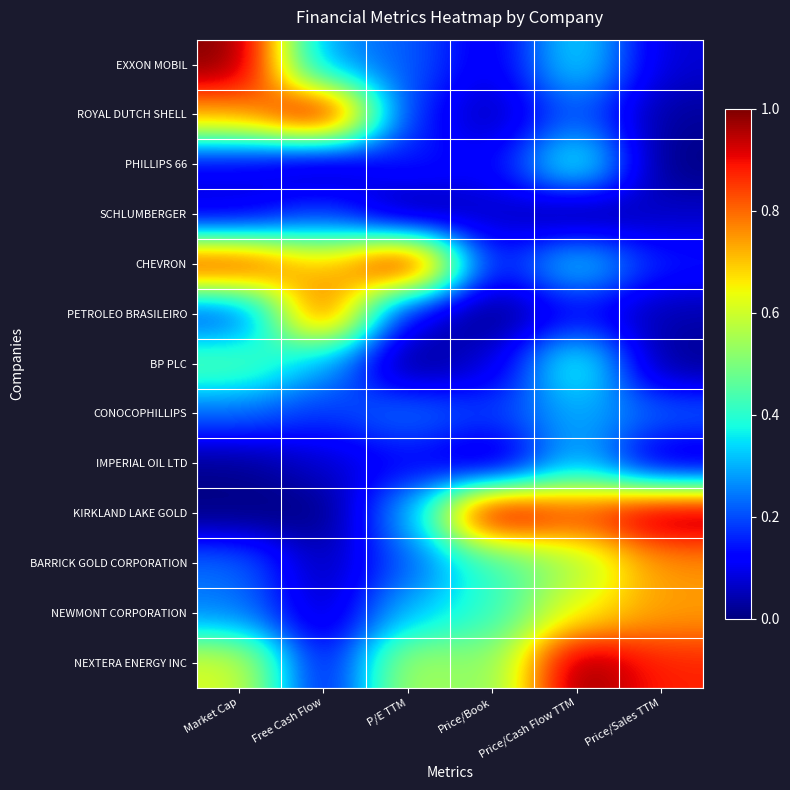

Reading left to right, what are all the values shown in this chart?

EXXON MOBIL: Market Cap=1.0	Free Cash Flow=0.3	P/E TTM=0.2	Price/Book=0.1	Price/Cash Flow TTM=0.4	Price/Sales TTM=0.1
ROYAL DUTCH SHELL: Market Cap=0.7	Free Cash Flow=1.0	P/E TTM=0.2	Price/Book=0.0	Price/Cash Flow TTM=0.2	Price/Sales TTM=0.0
PHILLIPS 66: Market Cap=0.1	Free Cash Flow=0.0	P/E TTM=0.2	Price/Book=0.1	Price/Cash Flow TTM=0.4	Price/Sales TTM=0.0
SCHLUMBERGER: Market Cap=0.1	Free Cash Flow=0.2	P/E TTM=0.0	Price/Book=0.1	Price/Cash Flow TTM=0.0	Price/Sales TTM=0.1
CHEVRON: Market Cap=0.9	Free Cash Flow=0.7	P/E TTM=1.0	Price/Book=0.1	Price/Cash Flow TTM=0.4	Price/Sales TTM=0.1
PETROLEO BRASILEIRO: Market Cap=0.2	Free Cash Flow=0.9	P/E TTM=0.1	Price/Book=0.0	Price/Cash Flow TTM=0.1	Price/Sales TTM=0.0
BP PLC: Market Cap=0.5	Free Cash Flow=0.3	P/E TTM=0.0	Price/Book=0.1	Price/Cash Flow TTM=0.4	Price/Sales TTM=0.0
CONOCOPHILLIPS: Market Cap=0.2	Free Cash Flow=0.2	P/E TTM=0.2	Price/Book=0.2	Price/Cash Flow TTM=0.3	Price/Sales TTM=0.2
IMPERIAL OIL LTD: Market Cap=0.0	Free Cash Flow=0.1	P/E TTM=0.1	Price/Book=0.0	Price/Cash Flow TTM=0.3	Price/Sales TTM=0.0
KIRKLAND LAKE GOLD: Market Cap=0.0	Free Cash Flow=0.0	P/E TTM=0.3	Price/Book=1.0	Price/Cash Flow TTM=0.8	Price/Sales TTM=1.0
BARRICK GOLD CORPORATION: Market Cap=0.2	Free Cash Flow=0.0	P/E TTM=0.2	Price/Book=0.4	Price/Cash Flow TTM=0.5	Price/Sales TTM=0.8
NEWMONT CORPORATION: Market Cap=0.3	Free Cash Flow=0.0	P/E TTM=0.3	Price/Book=0.4	Price/Cash Flow TTM=0.6	Price/Sales TTM=0.7
NEXTERA ENERGY INC: Market Cap=0.6	Free Cash Flow=0.1	P/E TTM=0.6	Price/Book=0.5	Price/Cash Flow TTM=1.0	Price/Sales TTM=0.9